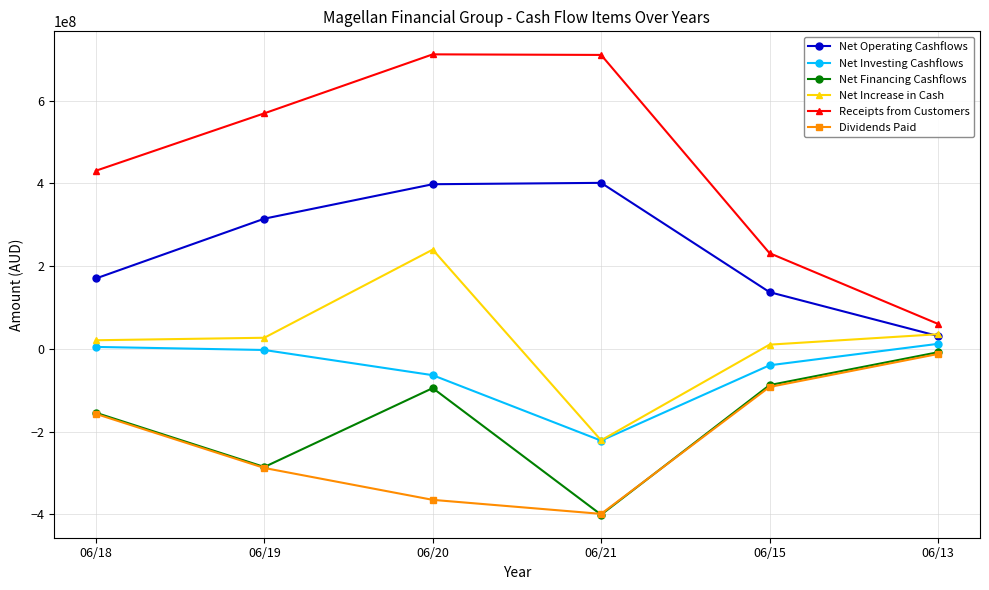

Where is the first local maximum for Net Increase in Cash?

06/20